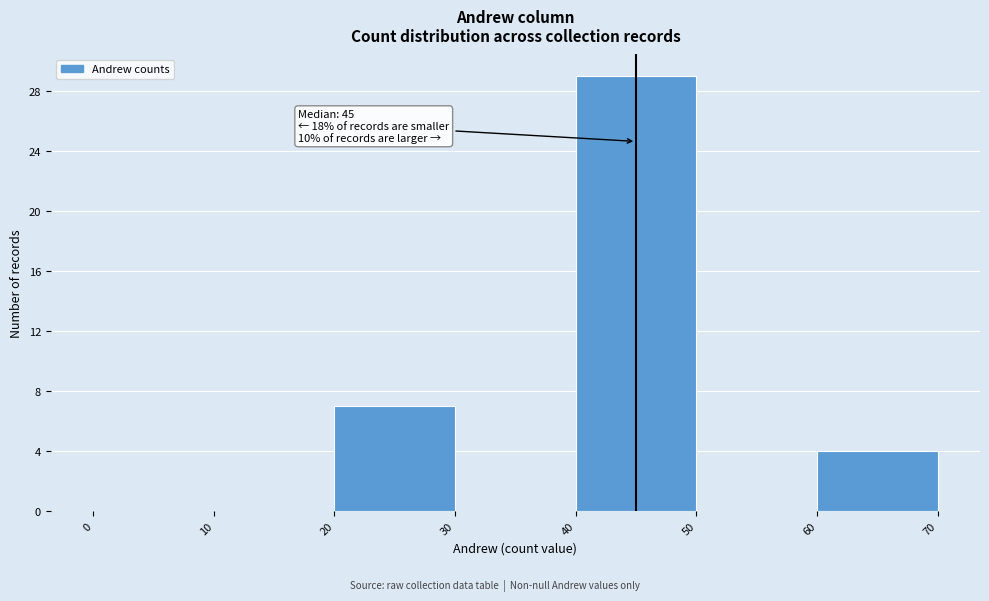

Which range on the x-axis has the tallest bar?

40 to 50